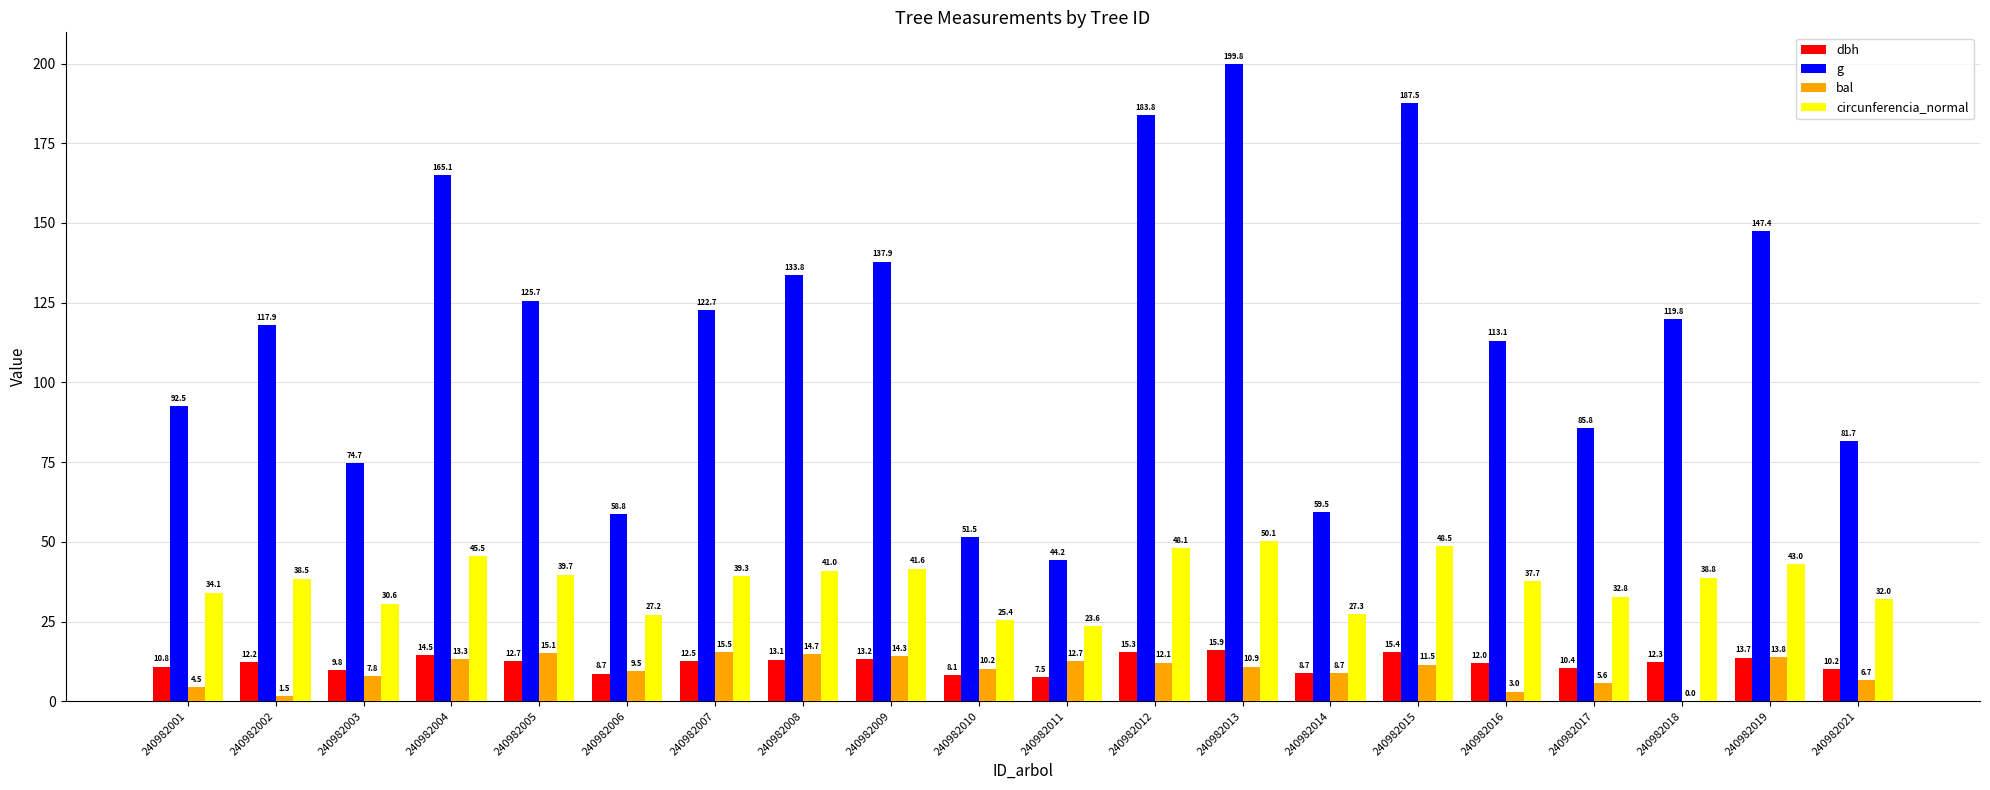

What is the sum of the bal values at 240982006 and 240982010?

19.7